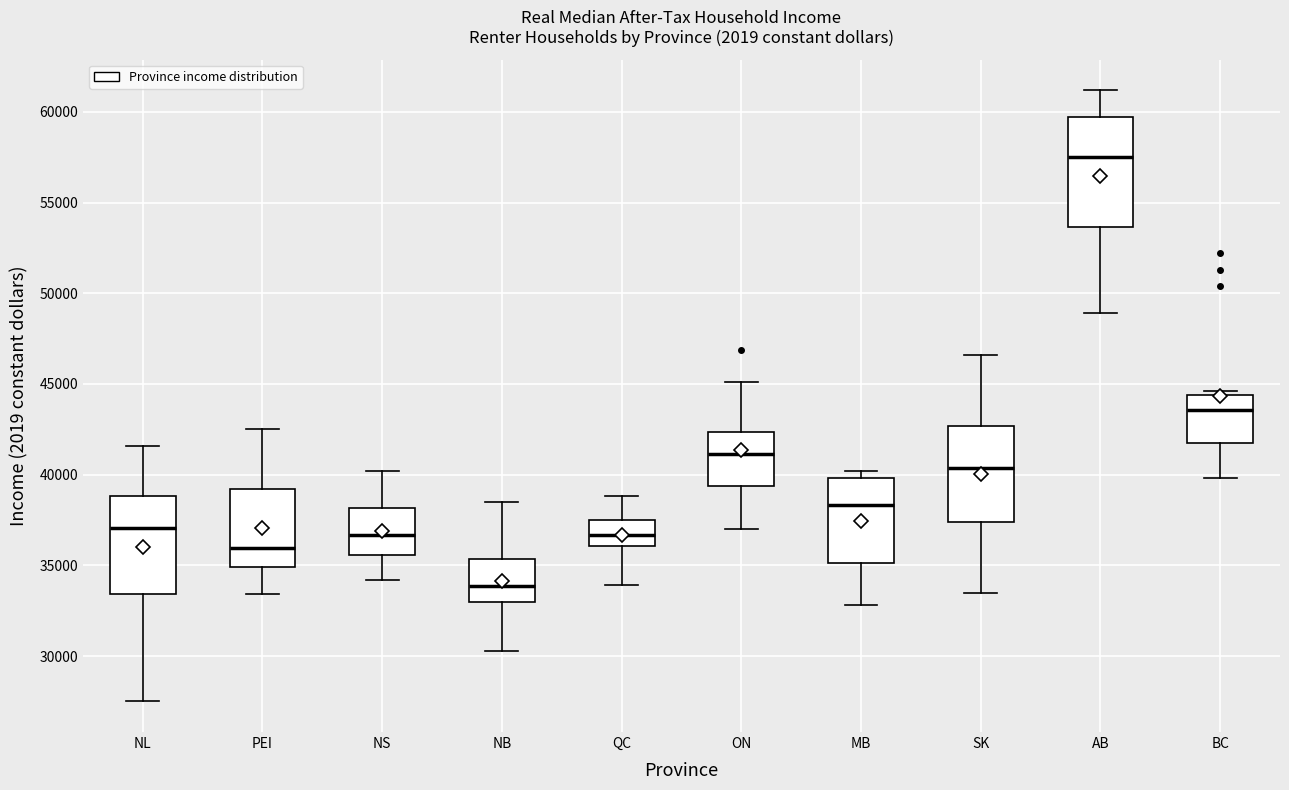

Where is the upper edge of the box for BC on the y-axis? The values are not printed on the chart, so give them approximately, as read against the axis.

44500